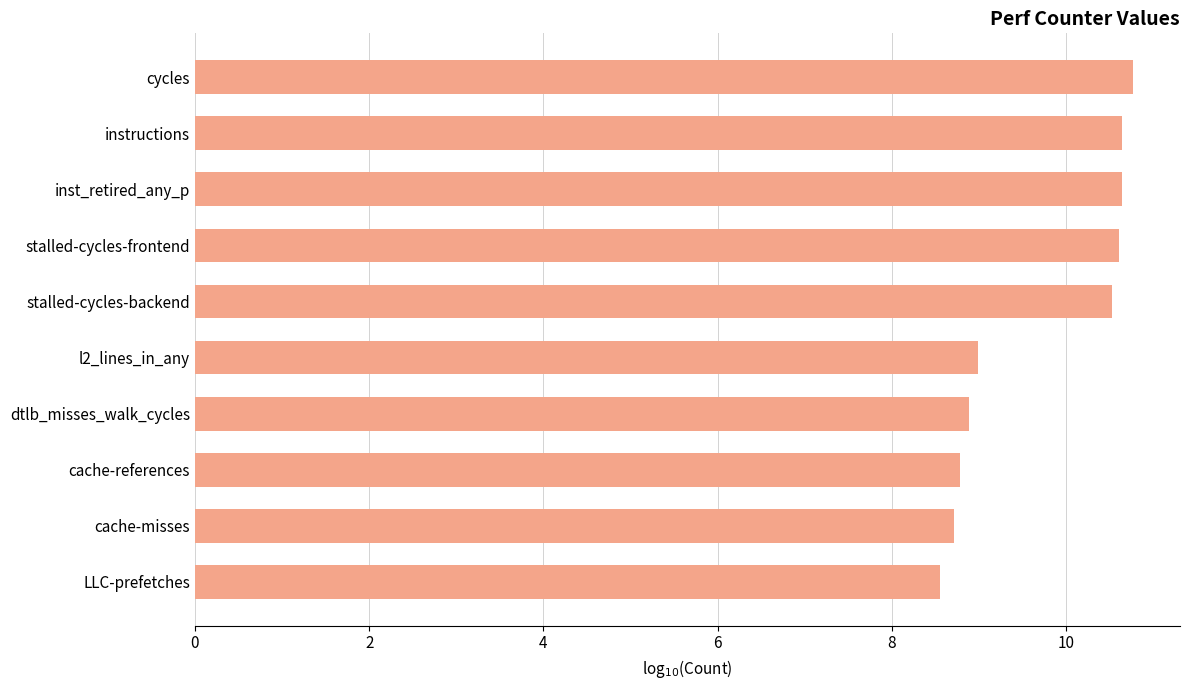

Reading bottom to top, what are all the values shown in this chart?

LLC-prefetches=8.5	cache-misses=8.7	cache-references=8.8	dtlb_misses_walk_cycles=8.9	l2_lines_in_any=9.0	stalled-cycles-backend=10.5	stalled-cycles-frontend=10.6	inst_retired_any_p=10.6	instructions=10.6	cycles=10.8